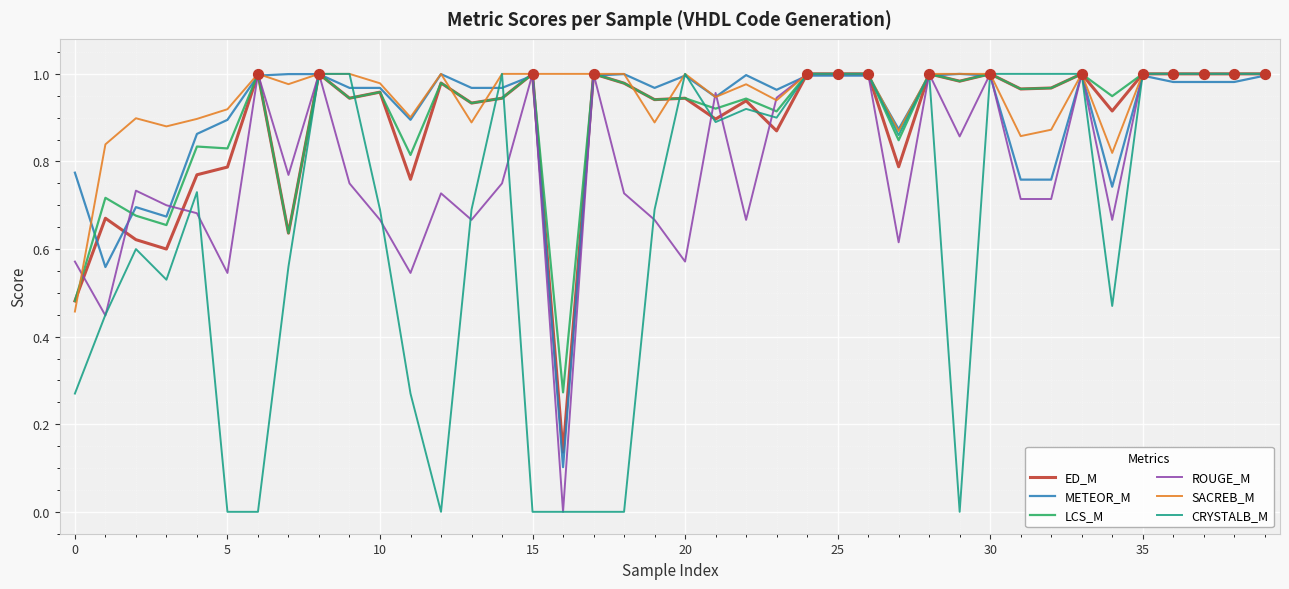

Which series has the widest spread of values?

CRYSTALB_M